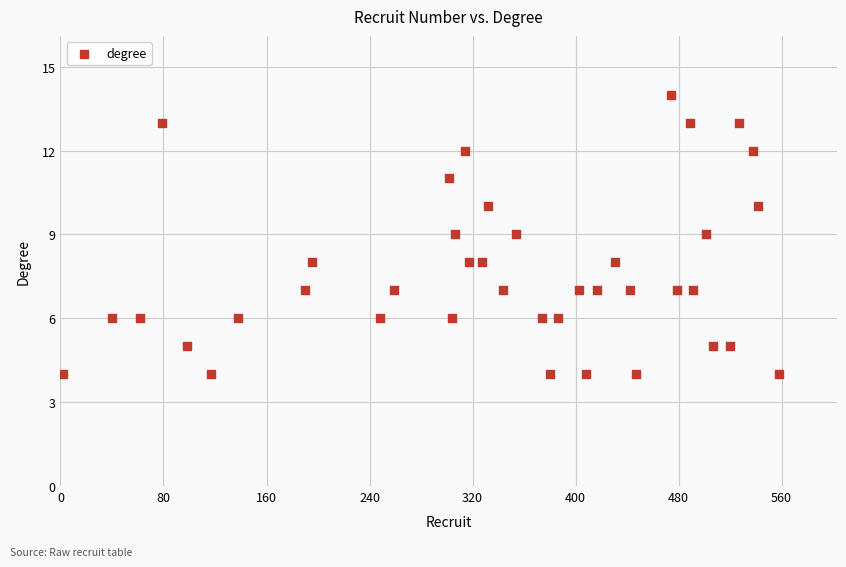

What is the range of X values (max minus min)?

556